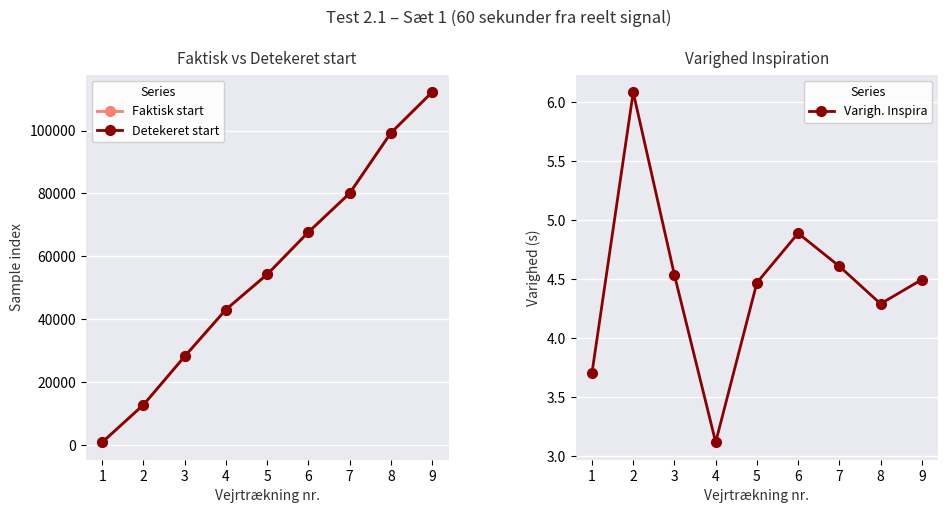

Is this an area chart (filled region under the line)?

No